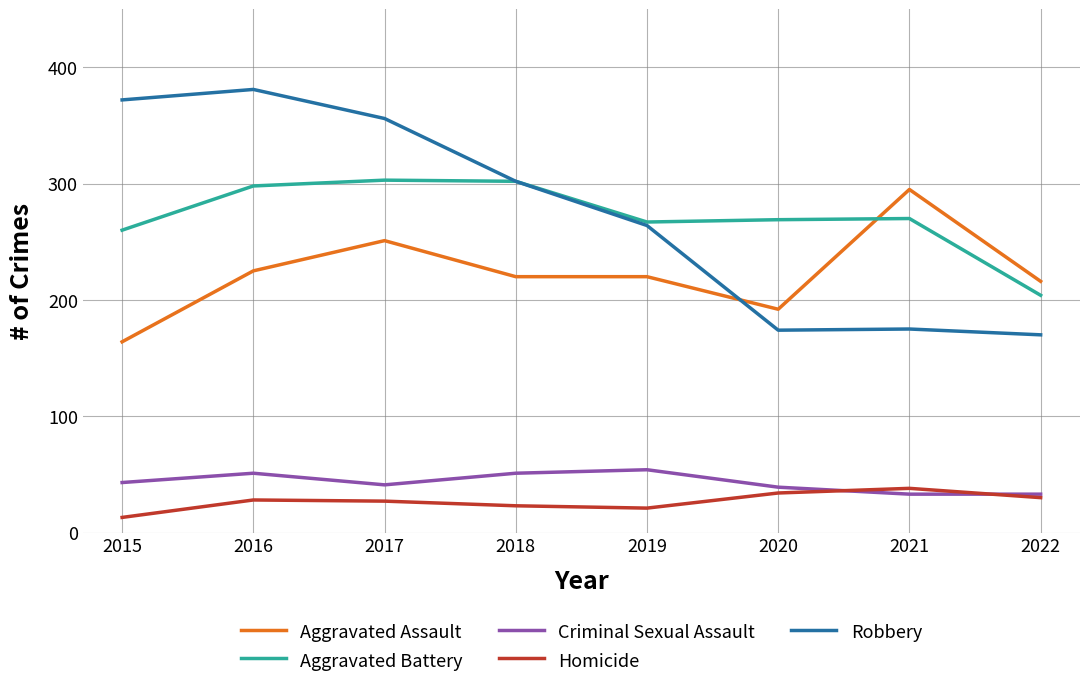

Rank the series at 2016 from lowest to highest value.

Homicide, Criminal Sexual Assault, Aggravated Assault, Aggravated Battery, Robbery